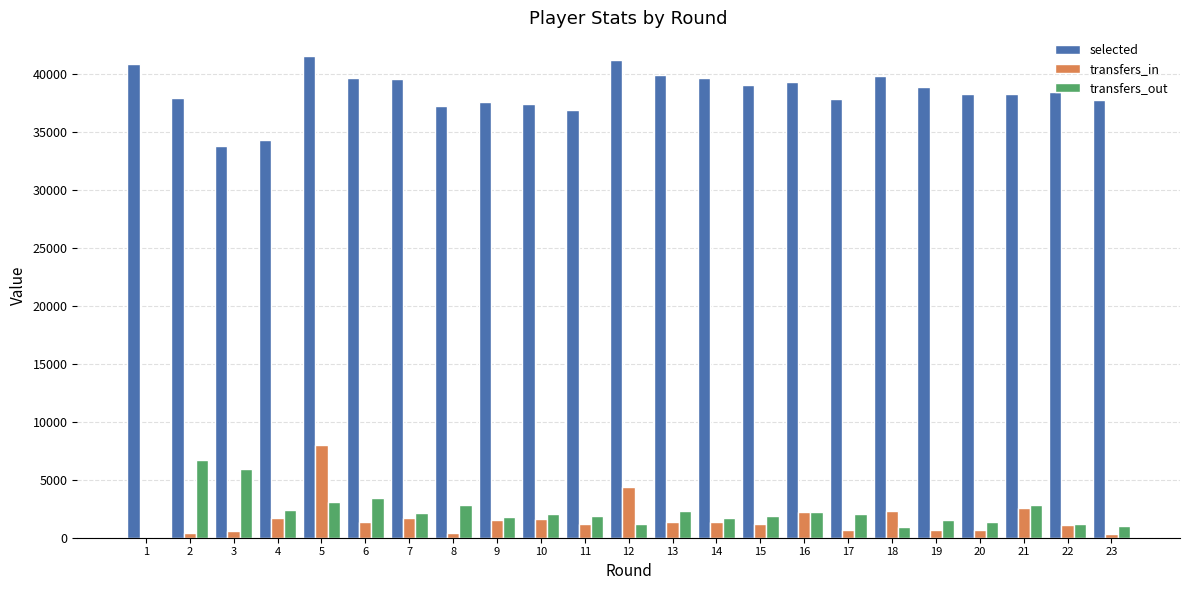

What are all the series names shown in the legend?

selected, transfers_in, transfers_out